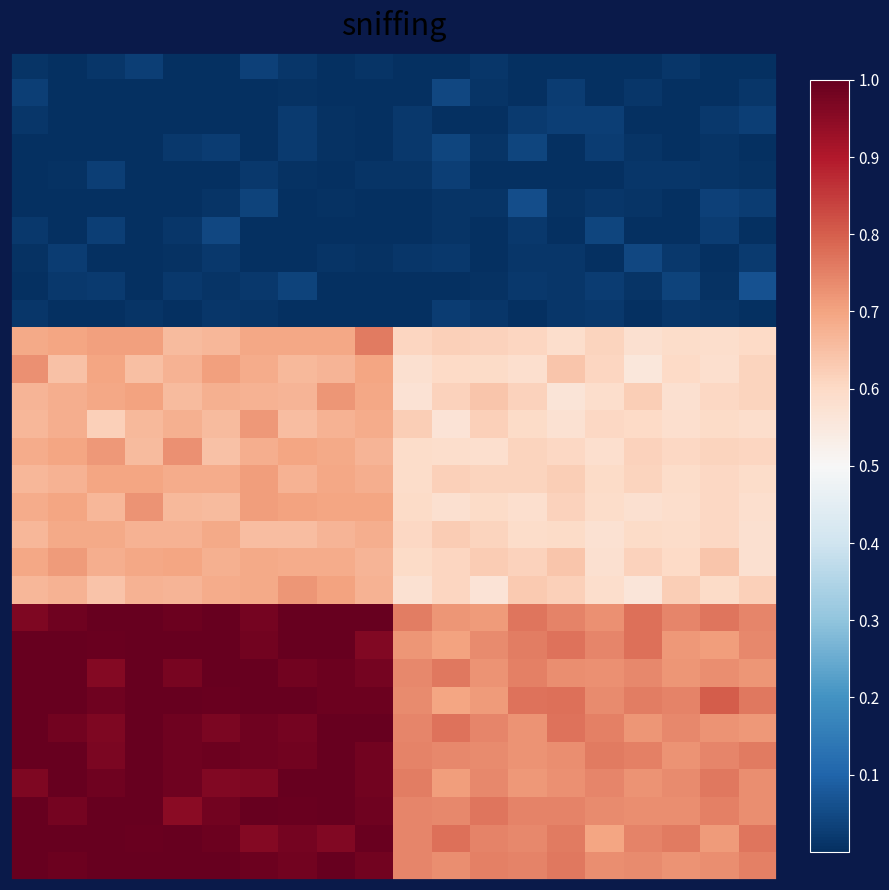

How many distinct data groups are displayed?

30